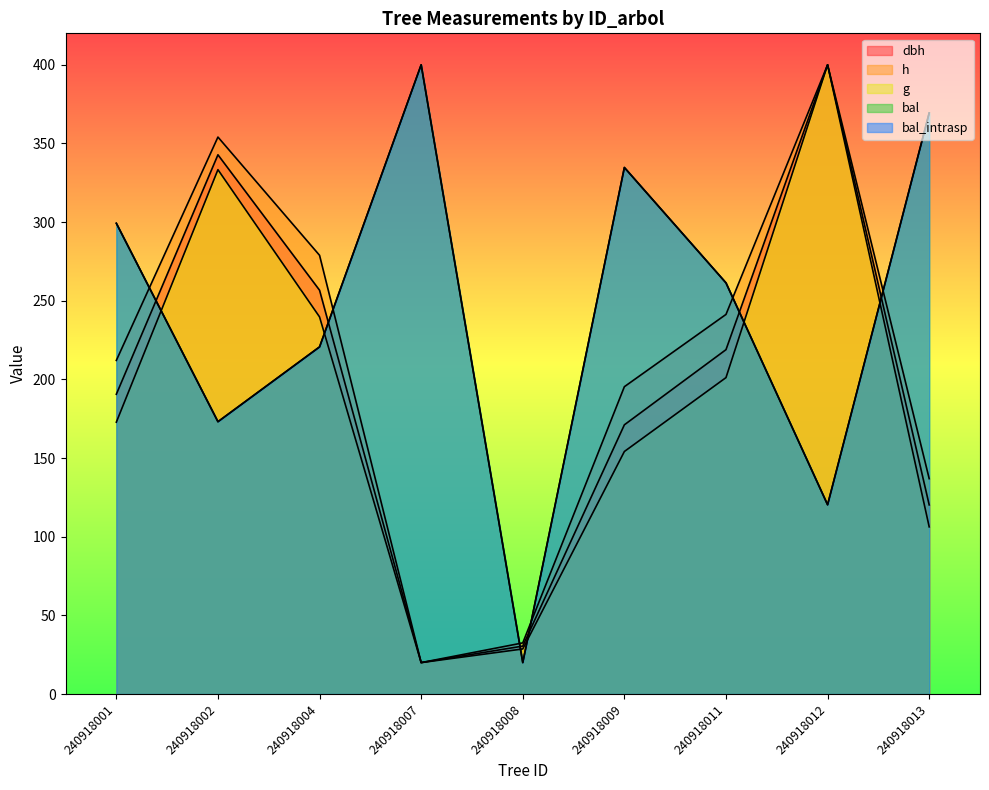

True or false: dbh and bal_intrasp cross at least once.

True